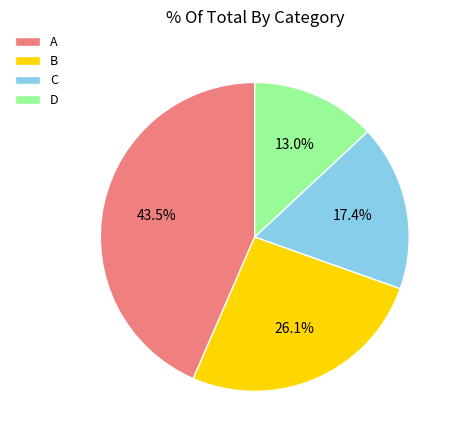

To the nearest percent, what portion does B represent?

26%